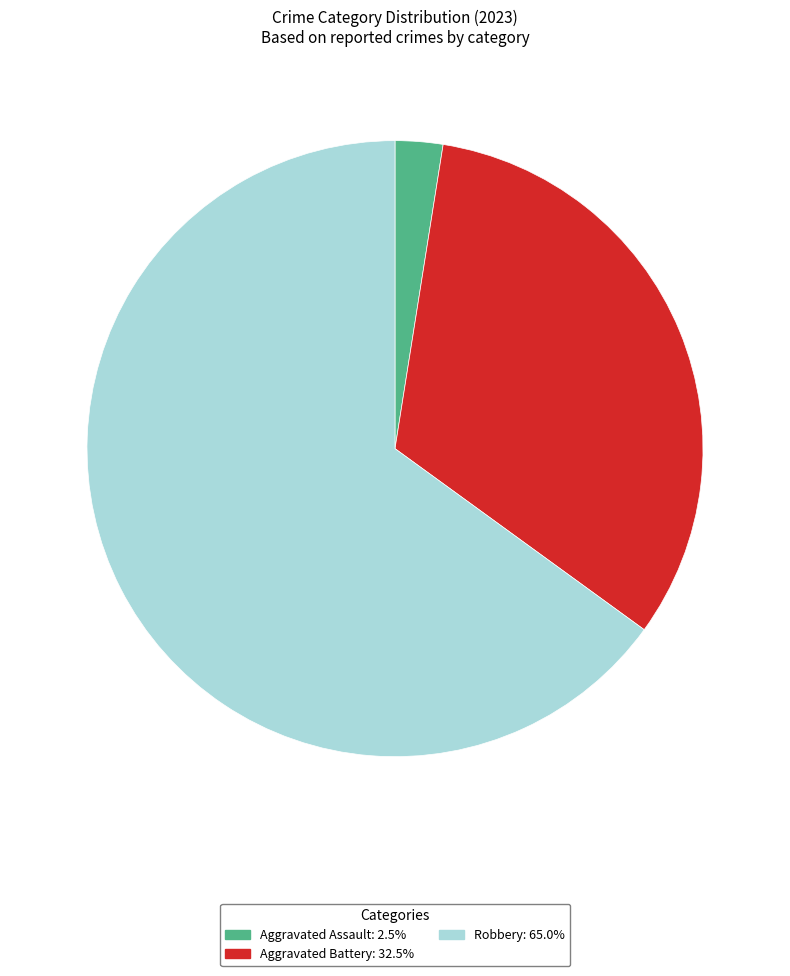

How many slices are in this pie chart?

3